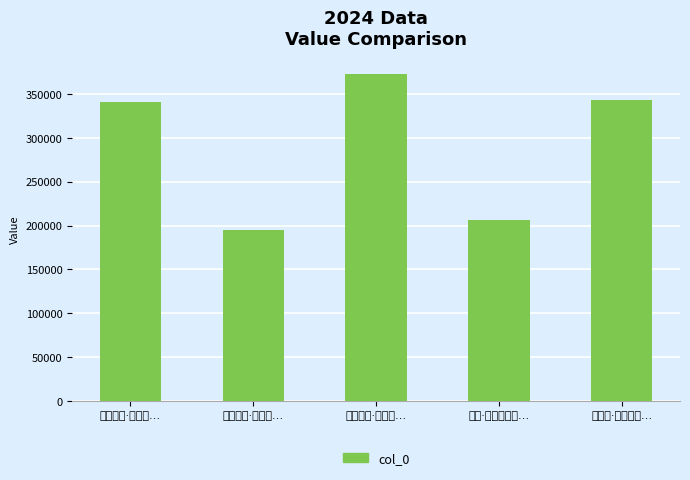

Where does the data first go above 340588?

题灵泉观·老木阴…